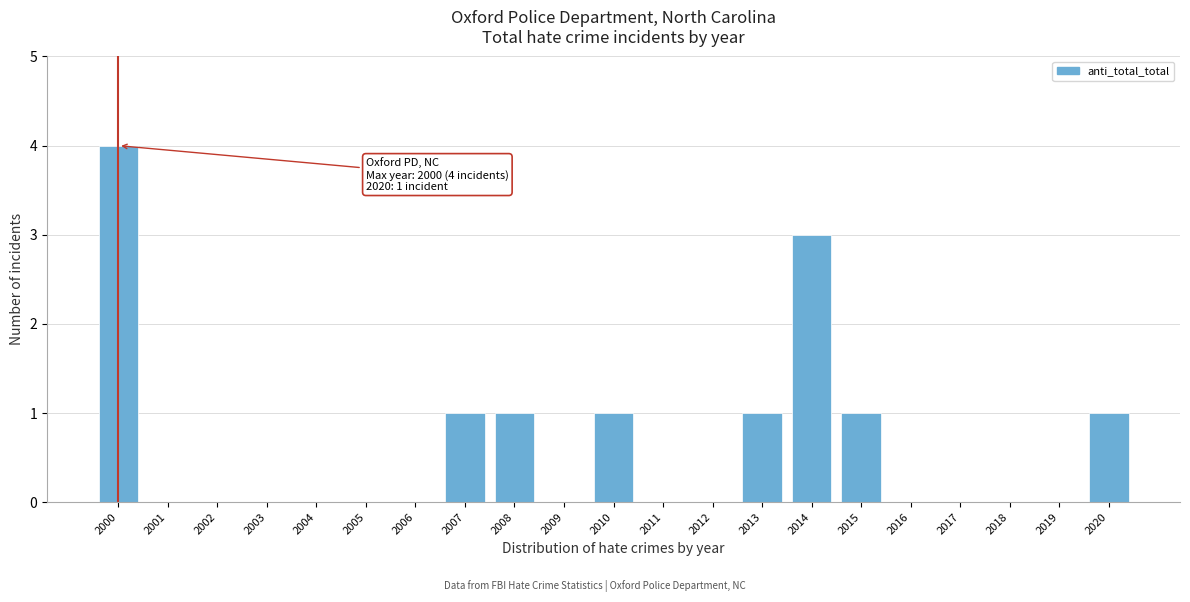

Reading left to right, extract all data points from this chart.

2000=4	2001=0	2002=0	2003=0	2004=0	2005=0	2006=0	2007=1	2008=1	2009=0	2010=1	2011=0	2012=0	2013=1	2014=3	2015=1	2016=0	2017=0	2018=0	2019=0	2020=1